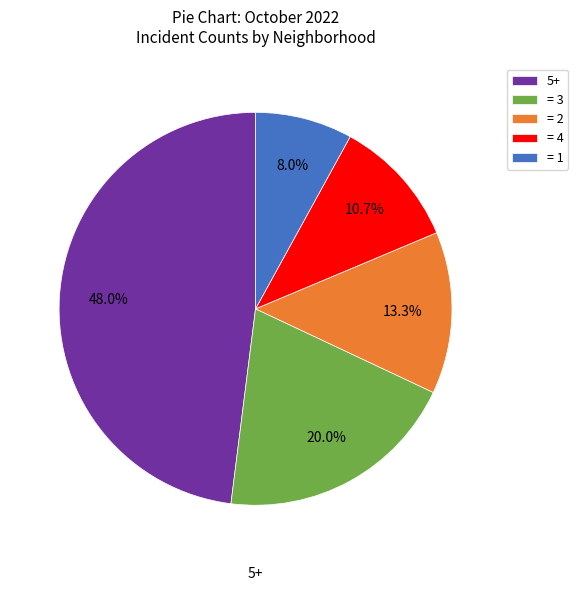

Is there any slice that represents more than half of the pie?

No